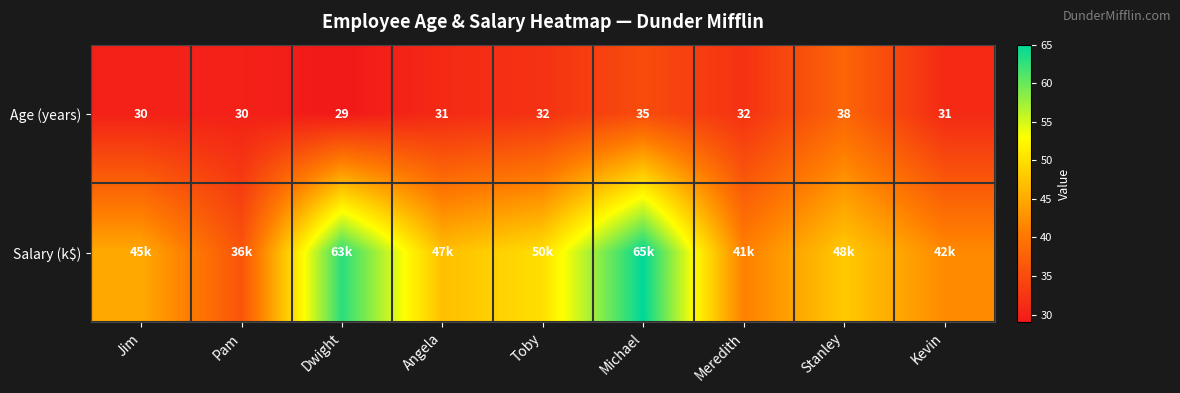

At how many categories does at least one series exceed 63?

1